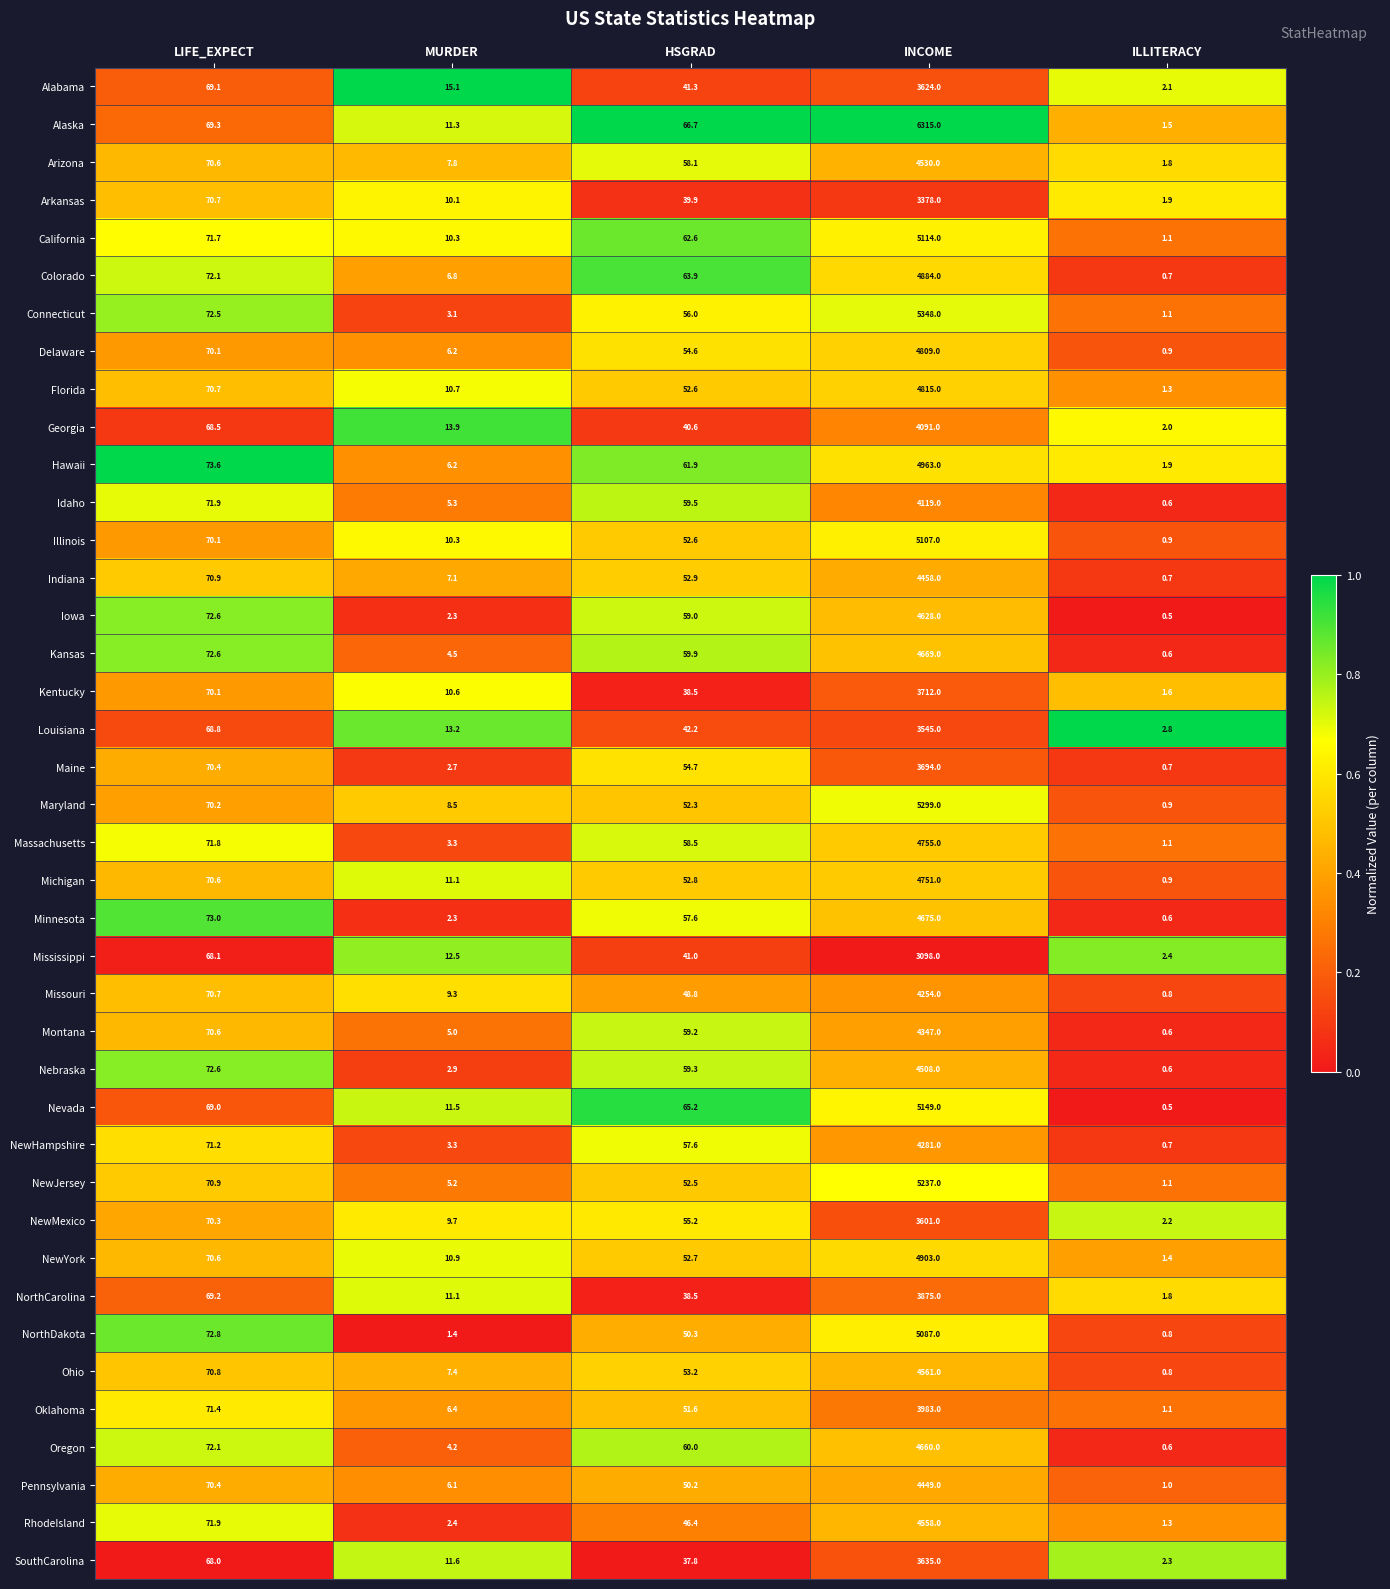

At INCOME, list the series in order from smallest to largest.

Mississippi, Arkansas, Louisiana, NewMexico, Alabama, SouthCarolina, Maine, Kentucky, NorthCarolina, Oklahoma, Georgia, Idaho, Missouri, NewHampshire, Montana, Pennsylvania, Indiana, Nebraska, Arizona, RhodeIsland, Ohio, Iowa, Oregon, Kansas, Minnesota, Michigan, Massachusetts, Delaware, Florida, Colorado, NewYork, Hawaii, NorthDakota, Illinois, California, Nevada, NewJersey, Maryland, Connecticut, Alaska